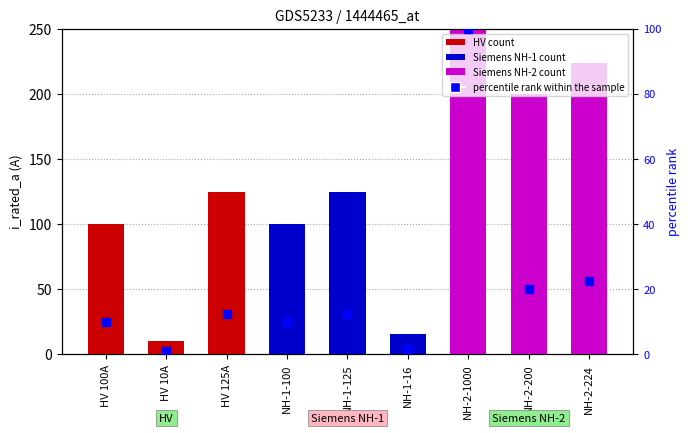

Which has a higher value, NH-1-16 or NH-2-200?

NH-2-200